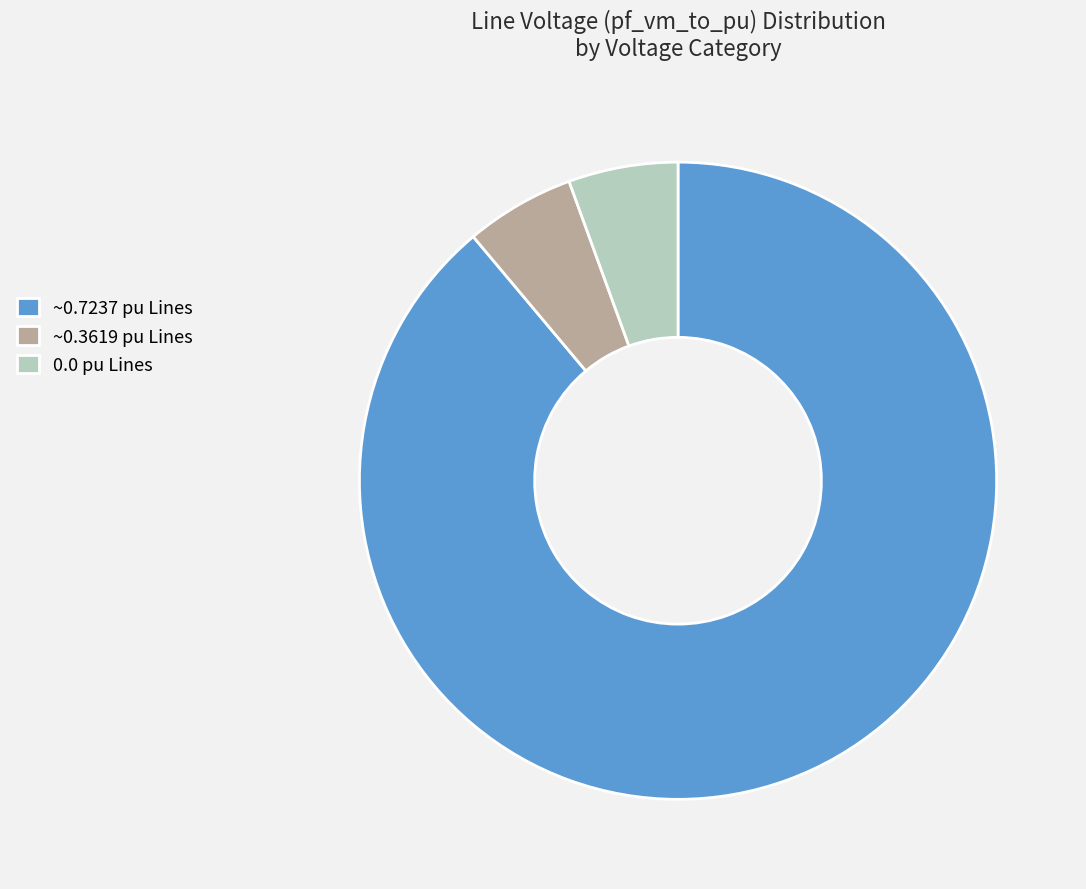

Which slice represents more than half of the pie?

~0.7237 pu Lines